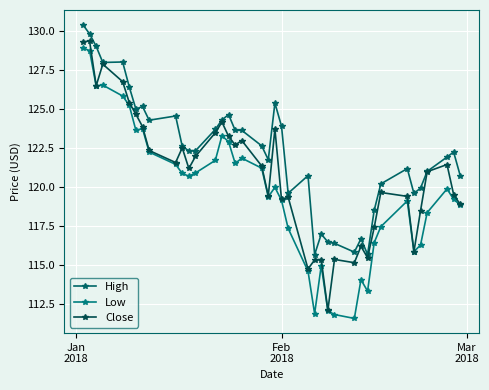

How many data points in High are above 122?

22